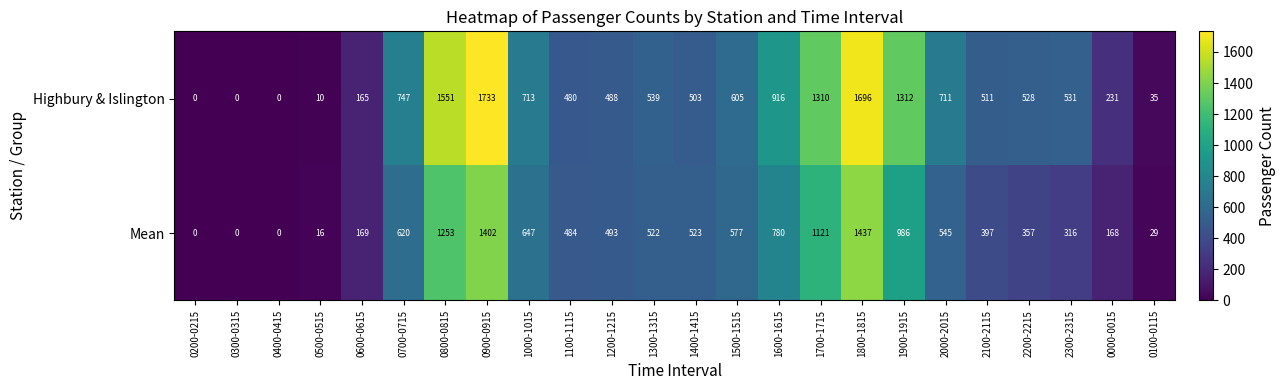

At how many categories does at least one series exceed 1266?

5